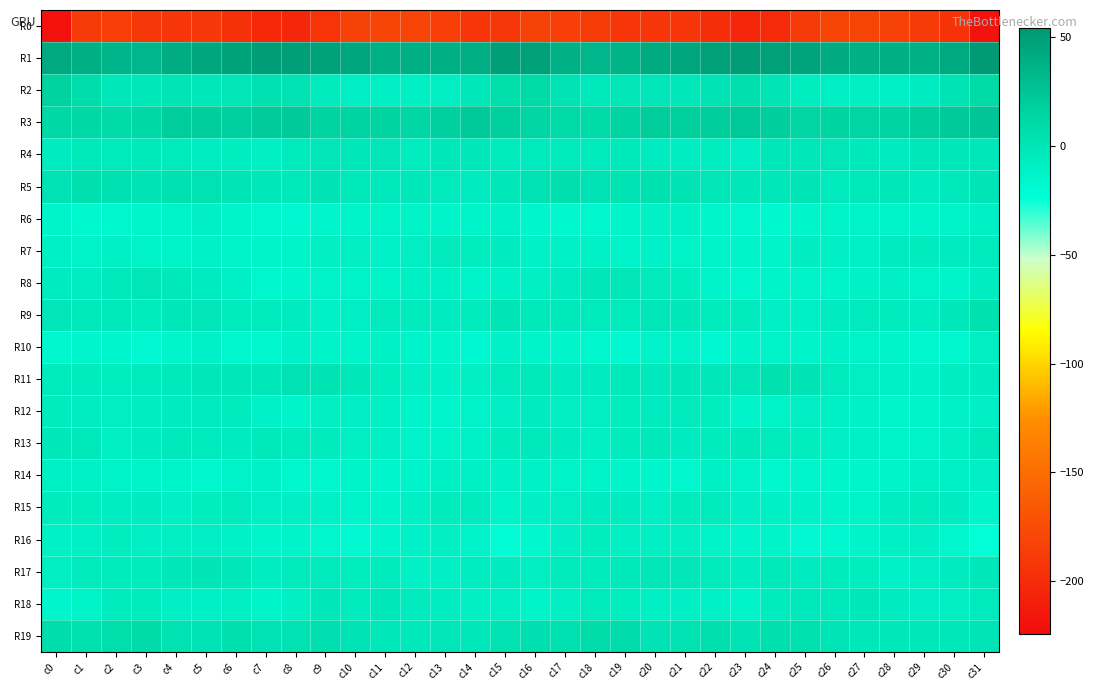

Reading left to right, transcribe all the data shown in this chart.

R0: c0=-220.7	c1=-189.2	c2=-185.7	c3=-190.7	c4=-192.8	c5=-191.1	c6=-195.9	c7=-201.8	c8=-203.1	c9=-193.4	c10=-183.0	c11=-180.5	c12=-181.5	c13=-185.8	c14=-192.3	c15=-190.4	c16=-182.3	c17=-185.4	c18=-186.7	c19=-192.4	c20=-191.8	c21=-192.1	c22=-198.3	c23=-203.5	c24=-200.7	c25=-188.7	c26=-181.1	c27=-180.4	c28=-182.9	c29=-188.1	c30=-195.1	c31=-218.3
R1: c0=43.0	c1=38.6	c2=35.0	c3=33.7	c4=40.1	c5=43.9	c6=47.0	c7=50.6	c8=49.5	c9=47.0	c10=43.7	c11=38.2	c12=39.1	c13=38.4	c14=39.9	c15=49.3	c16=48.6	c17=38.2	c18=33.9	c19=35.7	c20=42.3	c21=44.9	c22=48.9	c23=50.4	c24=48.5	c25=46.1	c26=41.5	c27=38.0	c28=39.1	c29=38.2	c30=42.5	c31=52.4
R2: c0=16.4	c1=7.3	c2=-2.9	c3=-2.2	c4=0.5	c5=-2.9	c6=-0.7	c7=3.7	c8=3.0	c9=-5.2	c10=-8.6	c11=-8.6	c12=-10.4	c13=-8.3	c14=-2.2	c15=7.2	c16=11.0	c17=2.9	c18=-4.1	c19=-0.4	c20=-1.0	c21=-2.4	c22=1.1	c23=4.6	c24=-0.2	c25=-7.0	c26=-8.6	c27=-9.3	c28=-10.2	c29=-6.4	c30=1.5	c31=10.9
R3: c0=12.0	c1=12.1	c2=9.2	c3=11.9	c4=19.6	c5=18.3	c6=17.5	c7=20.6	c8=21.4	c9=15.0	c10=14.4	c11=15.2	c12=12.8	c13=17.4	c14=21.1	c15=17.8	c16=14.0	c17=10.2	c18=9.5	c19=14.8	c20=19.8	c21=17.8	c22=18.3	c23=22.0	c24=19.0	c25=13.9	c26=15.2	c27=13.6	c28=14.4	c29=19.1	c30=21.9	c31=24.6
R4: c0=-6.3	c1=-3.3	c2=-4.7	c3=-3.3	c4=-4.5	c5=-7.9	c6=-6.8	c7=-9.2	c8=-4.3	c9=-1.1	c10=-2.2	c11=-0.9	c12=-7.3	c13=-2.7	c14=-2.0	c15=-5.6	c16=-4.9	c17=-4.2	c18=-4.3	c19=-3.1	c20=-6.4	c21=-7.7	c22=-7.3	c23=-8.6	c24=-1.7	c25=-2.1	c26=-0.8	c27=-3.8	c28=-5.9	c29=-2.1	c30=-2.3	c31=-2.5
R5: c0=2.4	c1=5.0	c2=3.6	c3=1.7	c4=3.7	c5=3.2	c6=0.5	c7=-2.5	c8=-3.0	c9=0.9	c10=-3.5	c11=-4.0	c12=-2.1	c13=-5.1	c14=-5.8	c15=-2.8	c16=2.6	c17=4.7	c18=2.7	c19=2.1	c20=4.2	c21=2.0	c22=-0.7	c23=-2.9	c24=-1.7	c25=-0.0	c26=-4.4	c27=-3.1	c28=-2.4	c29=-6.8	c30=-3.9	c31=-0.2
R6: c0=-14.1	c1=-17.2	c2=-16.6	c3=-14.5	c4=-12.0	c5=-9.9	c6=-13.2	c7=-16.5	c8=-18.1	c9=-15.4	c10=-12.8	c11=-12.0	c12=-11.7	c13=-13.5	c14=-13.5	c15=-11.6	c16=-15.0	c17=-17.2	c18=-15.9	c19=-13.8	c20=-10.9	c21=-10.4	c22=-14.9	c23=-17.0	c24=-17.6	c25=-14.6	c26=-11.9	c27=-12.0	c28=-11.9	c29=-14.4	c30=-12.1	c31=-10.3
R7: c0=-10.6	c1=-11.7	c2=-10.4	c3=-11.8	c4=-11.8	c5=-11.2	c6=-13.0	c7=-13.5	c8=-14.3	c9=-9.5	c10=-8.1	c11=-11.5	c12=-7.9	c13=-4.4	c14=-6.9	c15=-5.8	c16=-11.1	c17=-10.8	c18=-10.9	c19=-12.3	c20=-11.2	c21=-12.0	c22=-13.0	c23=-14.2	c24=-13.2	c25=-7.9	c26=-9.6	c27=-10.6	c28=-6.1	c29=-5.3	c30=-6.5	c31=-5.3
R8: c0=-6.5	c1=-7.4	c2=-3.7	c3=-0.6	c4=-3.1	c5=-6.3	c6=-10.5	c7=-16.4	c8=-15.5	c9=-12.5	c10=-12.5	c11=-12.0	c12=-10.2	c13=-10.5	c14=-13.7	c15=-10.9	c16=-9.1	c17=-6.6	c18=-2.5	c19=-0.7	c20=-4.8	c21=-7.1	c22=-13.2	c23=-17.0	c24=-14.3	c25=-11.9	c26=-12.3	c27=-11.1	c28=-9.9	c29=-12.0	c30=-13.0	c31=-7.6
R9: c0=-1.1	c1=-3.1	c2=-3.6	c3=-5.3	c4=-2.7	c5=-1.3	c6=-4.7	c7=-5.1	c8=-6.0	c9=-10.9	c10=-8.6	c11=-5.2	c12=-5.3	c13=-6.8	c14=-5.5	c15=0.8	c16=-3.3	c17=-3.6	c18=-4.4	c19=-5.0	c20=-1.1	c21=-2.5	c22=-5.4	c23=-4.4	c24=-8.7	c25=-10.4	c26=-6.8	c27=-5.1	c28=-5.3	c29=-7.7	c30=-1.7	c31=4.4
R10: c0=-16.7	c1=-15.2	c2=-15.1	c3=-18.3	c4=-14.5	c5=-11.5	c6=-16.3	c7=-16.1	c8=-11.6	c9=-14.4	c10=-12.8	c11=-11.0	c12=-13.4	c13=-14.7	c14=-17.9	c15=-11.3	c16=-13.9	c17=-14.7	c18=-16.4	c19=-17.9	c20=-12.4	c21=-12.5	c22=-17.8	c23=-13.6	c24=-12.4	c25=-14.4	c26=-11.6	c27=-12.1	c28=-13.3	c29=-16.9	c30=-15.8	c31=-8.2
R11: c0=-4.9	c1=-5.5	c2=-7.2	c3=-4.9	c4=-3.6	c5=-2.3	c6=-2.1	c7=-2.4	c8=2.9	c9=2.4	c10=-2.4	c11=-7.1	c12=-9.5	c13=-11.1	c14=-9.1	c15=-4.7	c16=-3.3	c17=-6.1	c18=-6.8	c19=-3.5	c20=-3.8	c21=-1.5	c22=-2.9	c23=-1.0	c24=4.2	c25=0.9	c26=-4.7	c27=-8.1	c28=-10.1	c29=-11.1	c30=-7.7	c31=-6.8
R12: c0=-5.5	c1=-7.7	c2=-8.3	c3=-7.7	c4=-5.7	c5=-6.0	c6=-5.3	c7=-11.7	c8=-14.1	c9=-9.0	c10=-10.0	c11=-10.2	c12=-13.8	c13=-15.1	c14=-12.2	c15=-8.8	c16=-6.8	c17=-8.2	c18=-8.2	c19=-6.9	c20=-6.2	c21=-5.1	c22=-6.9	c23=-14.1	c24=-11.9	c25=-8.9	c26=-10.4	c27=-11.0	c28=-14.9	c29=-14.3	c30=-11.3	c31=-10.0
R13: c0=-3.0	c1=-3.5	c2=-9.2	c3=-6.8	c4=-3.7	c5=-4.9	c6=-6.8	c7=-3.4	c8=-4.7	c9=-5.5	c10=-9.3	c11=-9.7	c12=-12.3	c13=-12.0	c14=-10.7	c15=-5.7	c16=-3.8	c17=-5.9	c18=-9.1	c19=-5.7	c20=-3.5	c21=-6.4	c22=-5.4	c23=-3.3	c24=-4.6	c25=-6.9	c26=-9.9	c27=-10.3	c28=-12.4	c29=-12.0	c30=-9.1	c31=-3.7
R14: c0=-10.4	c1=-11.0	c2=-11.9	c3=-12.6	c4=-14.0	c5=-16.2	c6=-12.6	c7=-11.1	c8=-15.8	c9=-16.3	c10=-14.4	c11=-15.2	c12=-13.9	c13=-10.6	c14=-10.4	c15=-10.8	c16=-10.7	c17=-12.0	c18=-12.0	c19=-13.2	c20=-15.1	c21=-16.0	c22=-10.6	c23=-12.5	c24=-17.1	c25=-15.1	c26=-14.9	c27=-14.5	c28=-12.9	c29=-10.2	c30=-10.6	c31=-9.8
R15: c0=-5.4	c1=-6.9	c2=-7.6	c3=-5.8	c4=-8.8	c5=-6.8	c6=-4.6	c7=-8.6	c8=-10.0	c9=-10.6	c10=-13.0	c11=-13.5	c12=-9.1	c13=-5.6	c14=-5.1	c15=-12.2	c16=-9.7	c17=-8.3	c18=-6.8	c19=-6.6	c20=-8.8	c21=-5.6	c22=-5.0	c23=-10.0	c24=-10.5	c25=-11.5	c26=-13.7	c27=-11.8	c28=-7.7	c29=-4.9	c30=-6.8	c31=-14.5
R16: c0=-11.1	c1=-10.2	c2=-7.2	c3=-8.8	c4=-9.2	c5=-8.6	c6=-10.6	c7=-14.8	c8=-13.9	c9=-16.5	c10=-19.3	c11=-15.2	c12=-11.3	c13=-9.3	c14=-12.7	c15=-22.5	c16=-17.6	c17=-9.6	c18=-7.3	c19=-9.2	c20=-8.6	c21=-9.3	c22=-12.1	c23=-15.0	c24=-14.4	c25=-18.4	c26=-17.8	c27=-13.6	c28=-10.2	c29=-9.8	c30=-15.5	c31=-23.5
R17: c0=-8.3	c1=-5.2	c2=-5.3	c3=-5.2	c4=-1.5	c5=-0.3	c6=-2.0	c7=-7.9	c8=-5.1	c9=-4.4	c10=-7.1	c11=-5.4	c12=-10.7	c13=-9.5	c14=-7.6	c15=-6.6	c16=-8.3	c17=-5.0	c18=-5.7	c19=-3.7	c20=-0.3	c21=-0.9	c22=-4.3	c23=-7.6	c24=-3.4	c25=-6.3	c26=-5.6	c27=-7.1	c28=-11.3	c29=-8.6	c30=-5.8	c31=-2.3
R18: c0=-15.1	c1=-11.8	c2=-5.6	c3=-5.6	c4=-9.9	c5=-10.1	c6=-9.3	c7=-13.7	c8=-9.3	c9=-2.8	c10=-5.3	c11=-1.5	c12=-5.0	c13=-7.8	c14=-9.2	c15=-8.2	c16=-13.1	c17=-9.4	c18=-4.8	c19=-6.8	c20=-10.6	c21=-9.7	c22=-11.0	c23=-13.3	c24=-5.4	c25=-3.9	c26=-4.0	c27=-1.8	c28=-6.7	c29=-8.6	c30=-8.2	c31=-4.3
R19: c0=7.5	c1=4.3	c2=6.8	c3=9.5	c4=3.3	c5=1.8	c6=6.2	c7=2.8	c8=3.0	c9=5.4	c10=1.5	c11=-1.8	c12=-3.1	c13=-1.3	c14=-2.5	c15=3.5	c16=5.4	c17=3.9	c18=8.6	c19=7.9	c20=1.6	c21=3.4	c22=6.0	c23=1.6	c24=4.6	c25=4.2	c26=0.0	c27=-2.2	c28=-2.8	c29=-1.5	c30=-2.4	c31=0.2